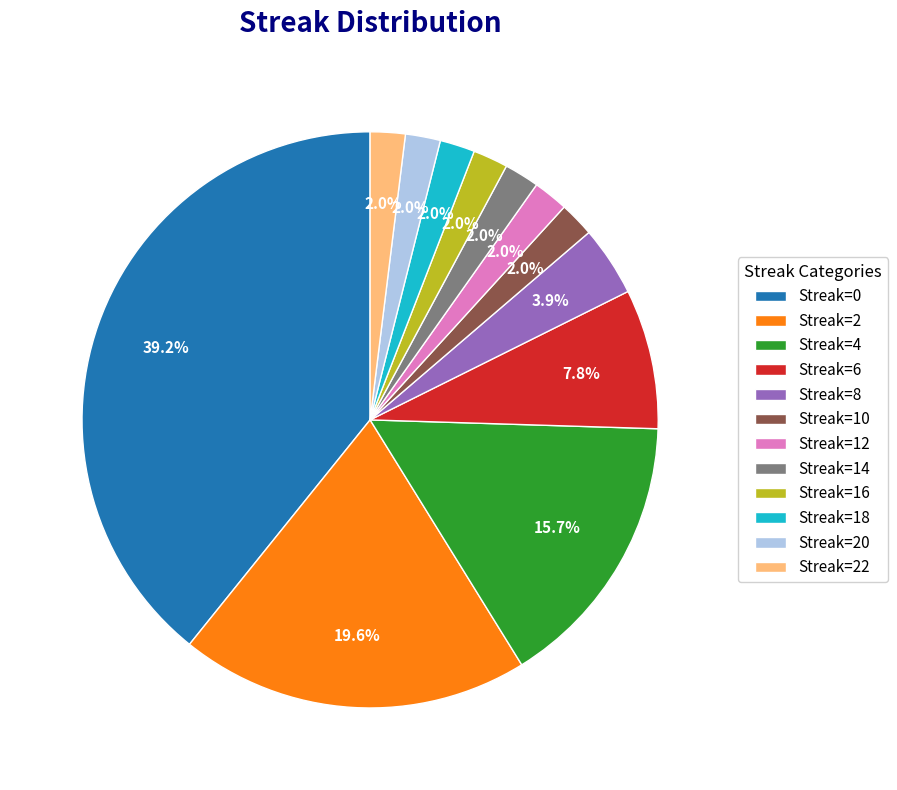

Combined, what portion of the pie is Streak=8 and Streak=20?

5.9%